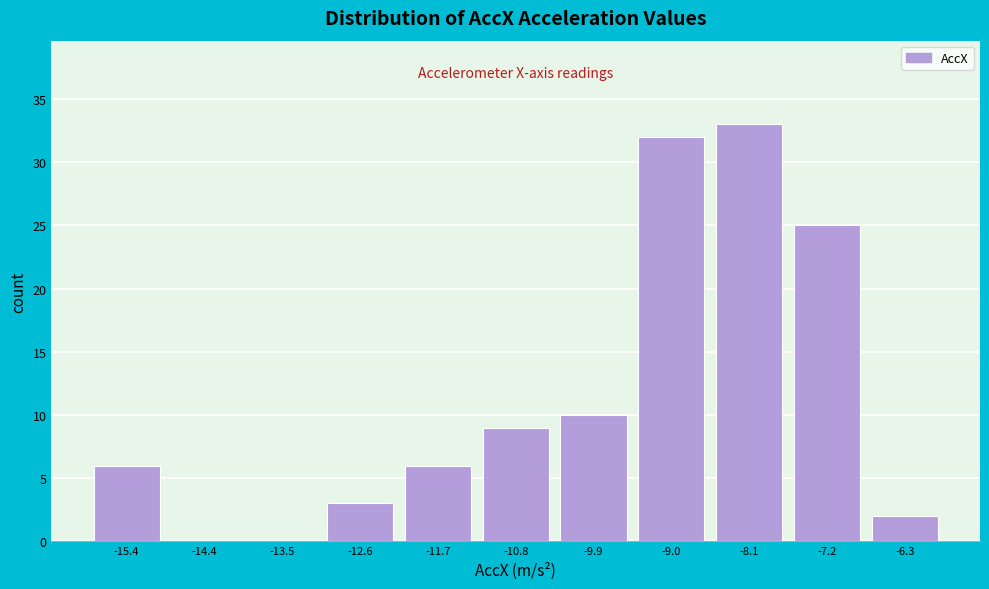

Reading left to right, transcribe this chart: for each bar, give the range it covers on the x-axis and its height. Neither the bar edges nor the heights are printed on the chart, so give them approximately, as read against the axes.

-15.8 to -14.9: 6
-14.9 to -14.0: 0
-14.0 to -13.1: 0
-13.1 to -12.2: 3
-12.2 to -11.3: 6
-11.3 to -10.4: 9
-10.4 to -9.5: 10
-9.5 to -8.6: 32
-8.6 to -7.7: 33
-7.7 to -6.7: 25
-6.7 to -5.8: 2